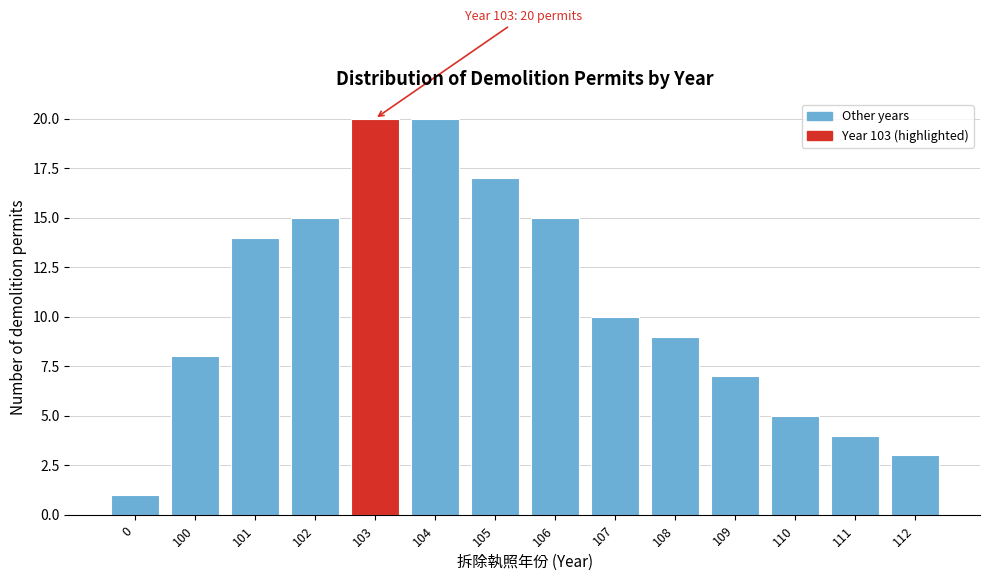

Reading right to left, list all the values displayed in this chart.

3	4	5	7	9	10	15	17	20	20	15	14	8	1